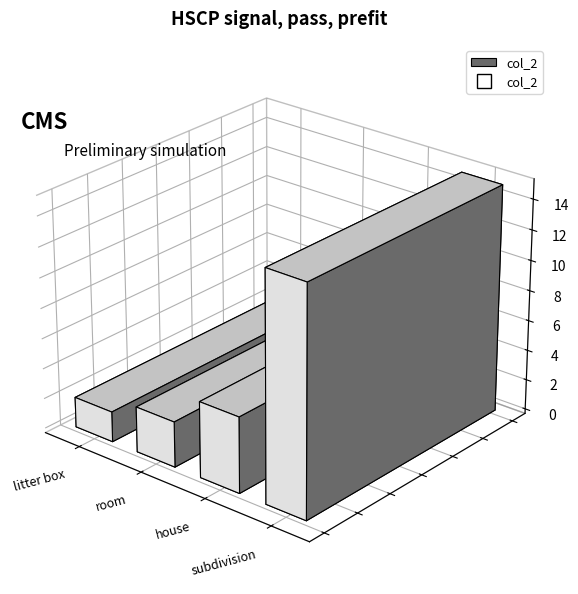

Where does the data first go above 5?

subdivision